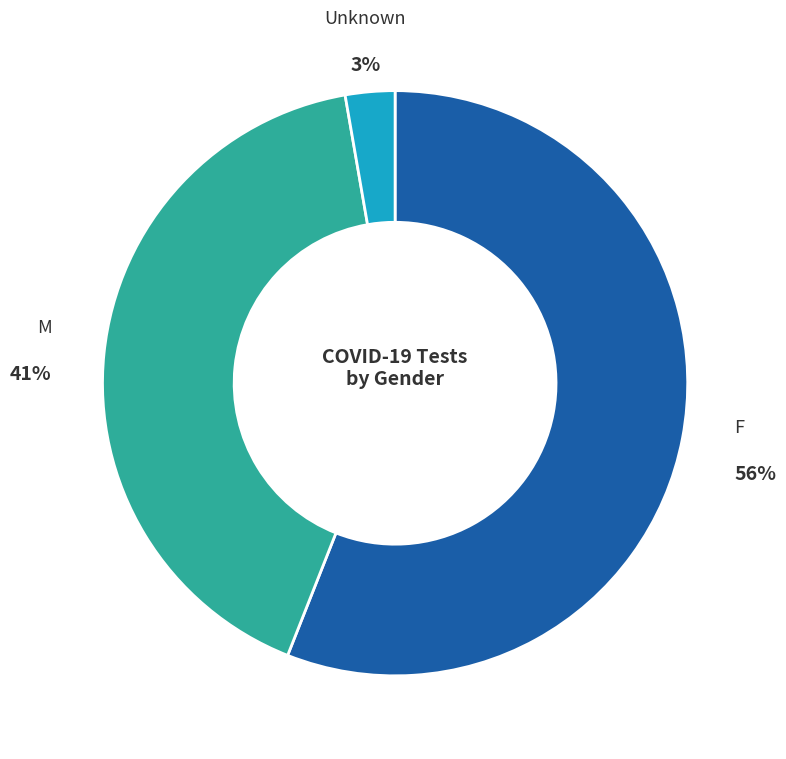

Does any single category account for the majority?

Yes